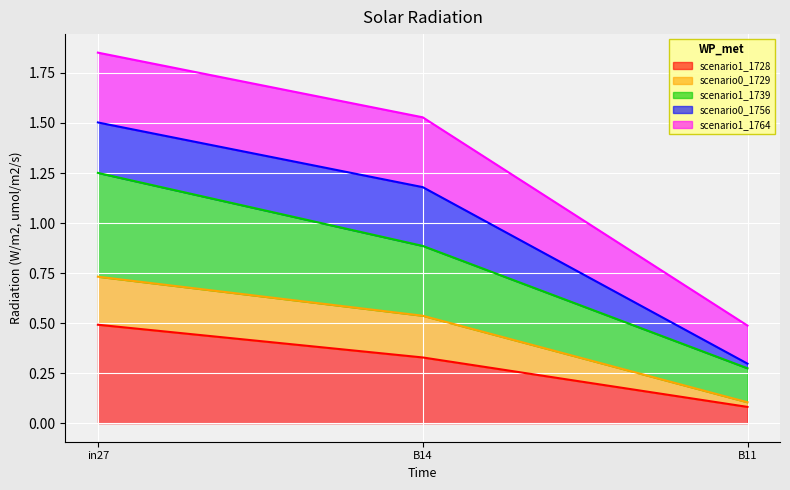

At which label does scenario1_1728 reach its peak?

in27